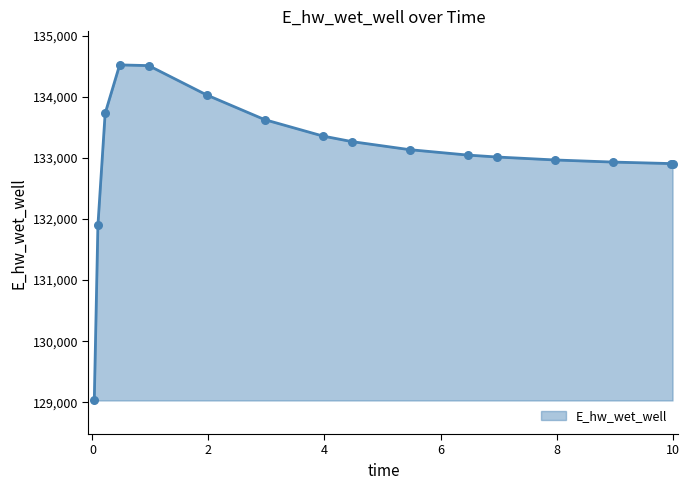

What is the minimum value shown in the chart?

129030.1